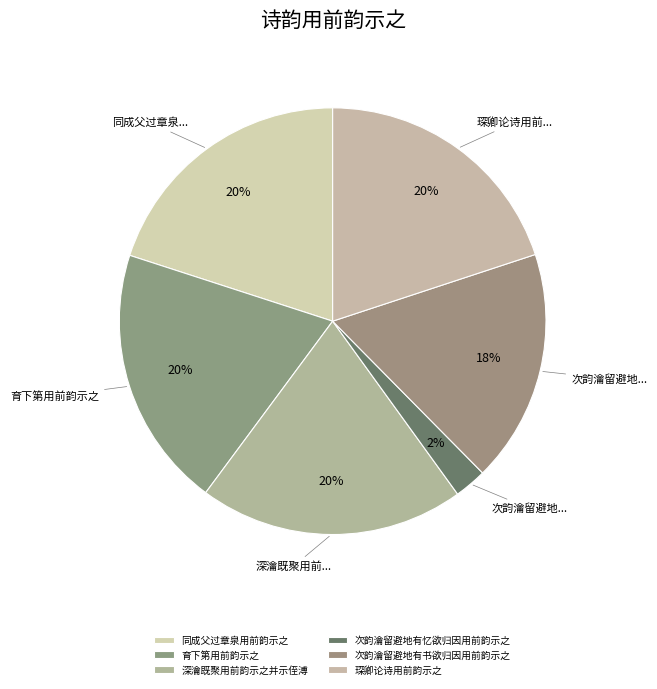

To the nearest percent, what portion does 同成父过章泉用前韵示之 represent?

20%